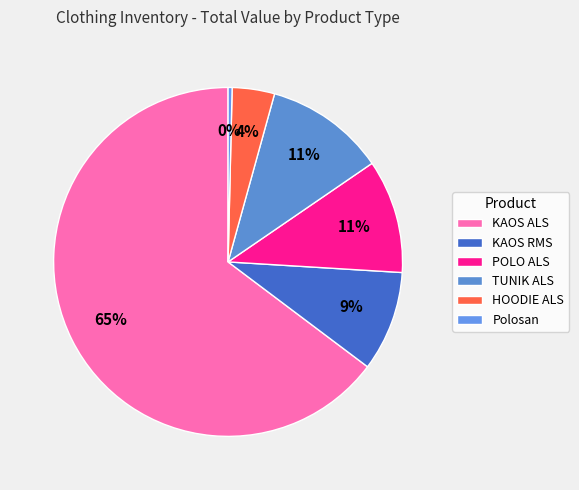

How many slices are in this pie chart?

6